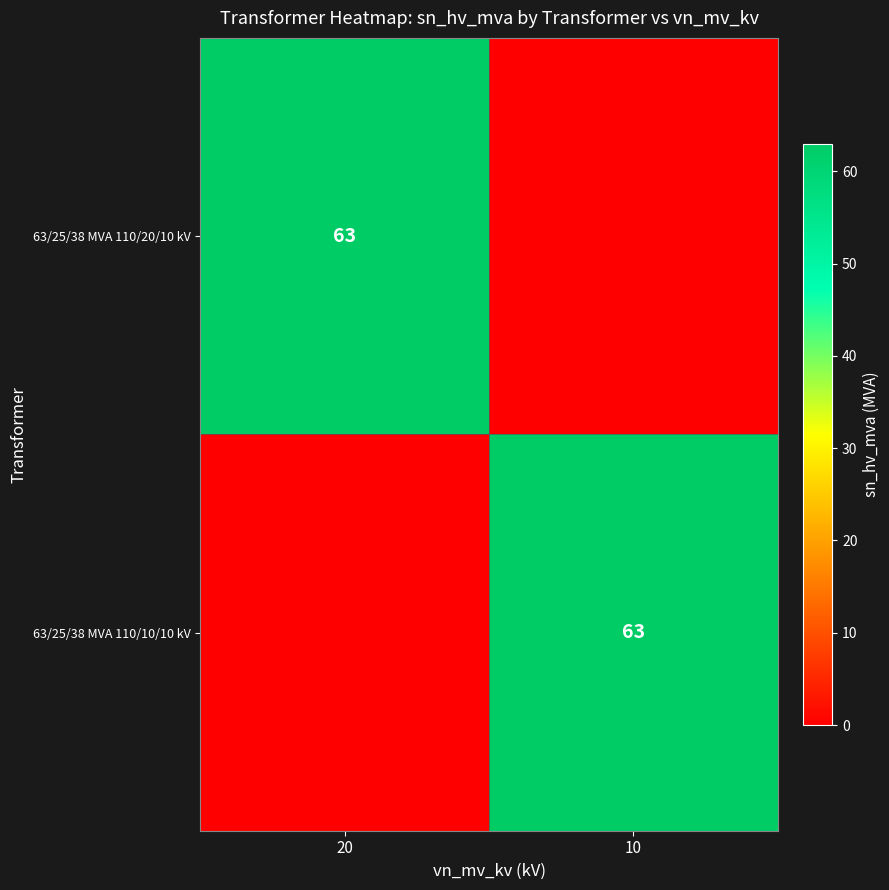

The 63/25/38 MVA 110/10/10 kV series shows 63 at 10. True or false?

True